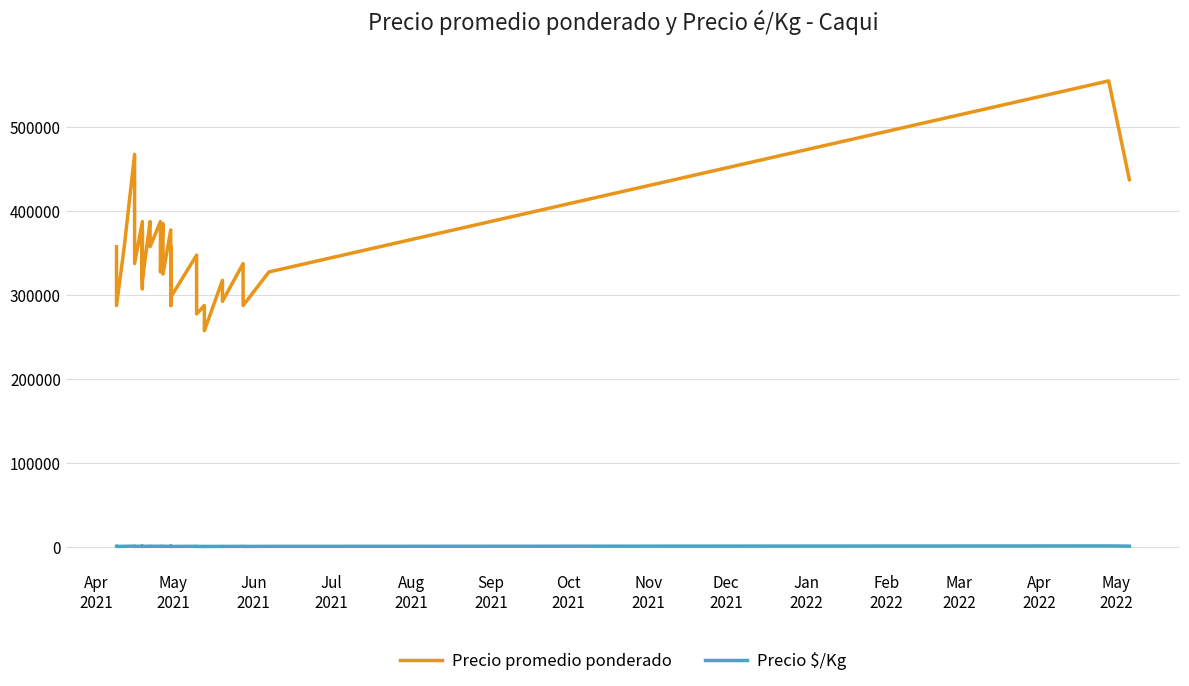

Which series has the largest total across all categories?

Precio promedio ponderado